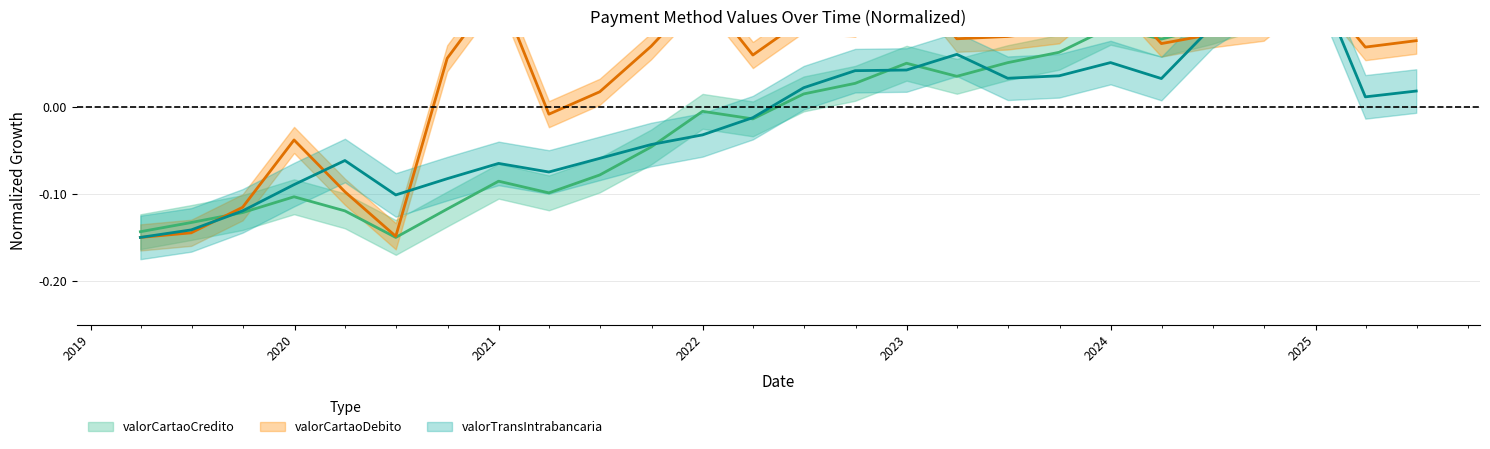

What is the minimum value shown in the chart?

-0.1